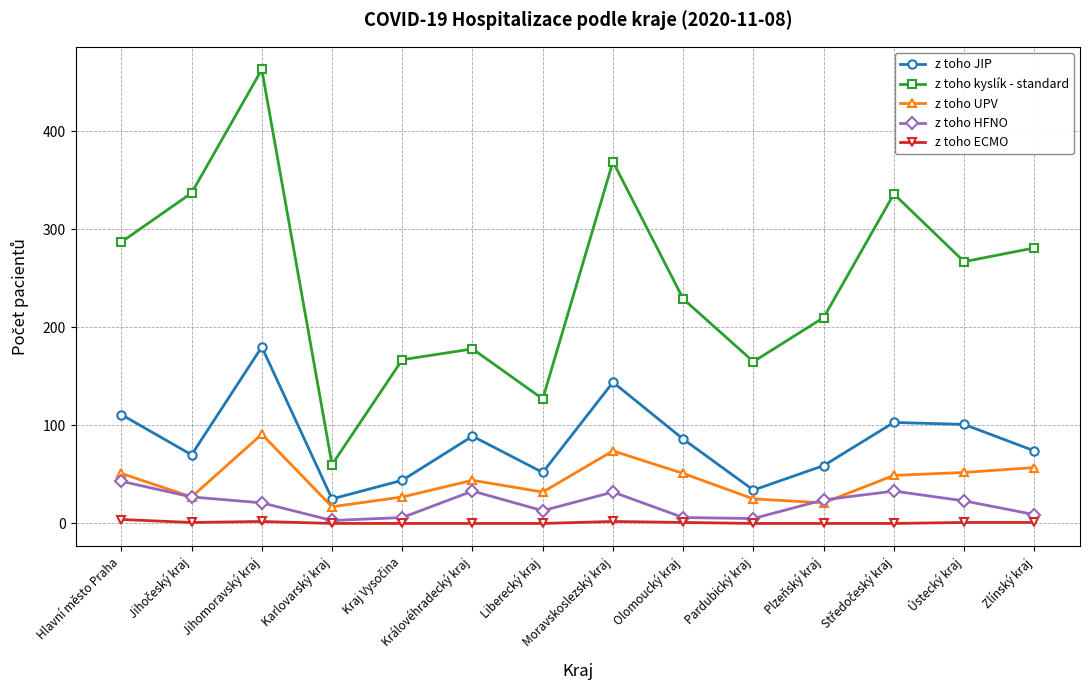

Does the chart display data point markers on the line(s)?

Yes